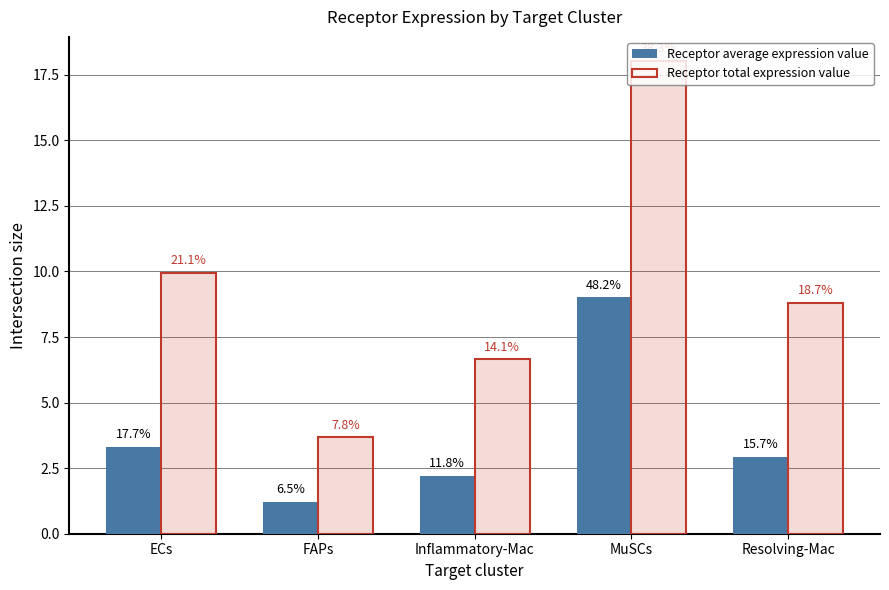

List the labels in order of Receptor average expression value value, largest first.

MuSCs, ECs, Resolving-Mac, Inflammatory-Mac, FAPs